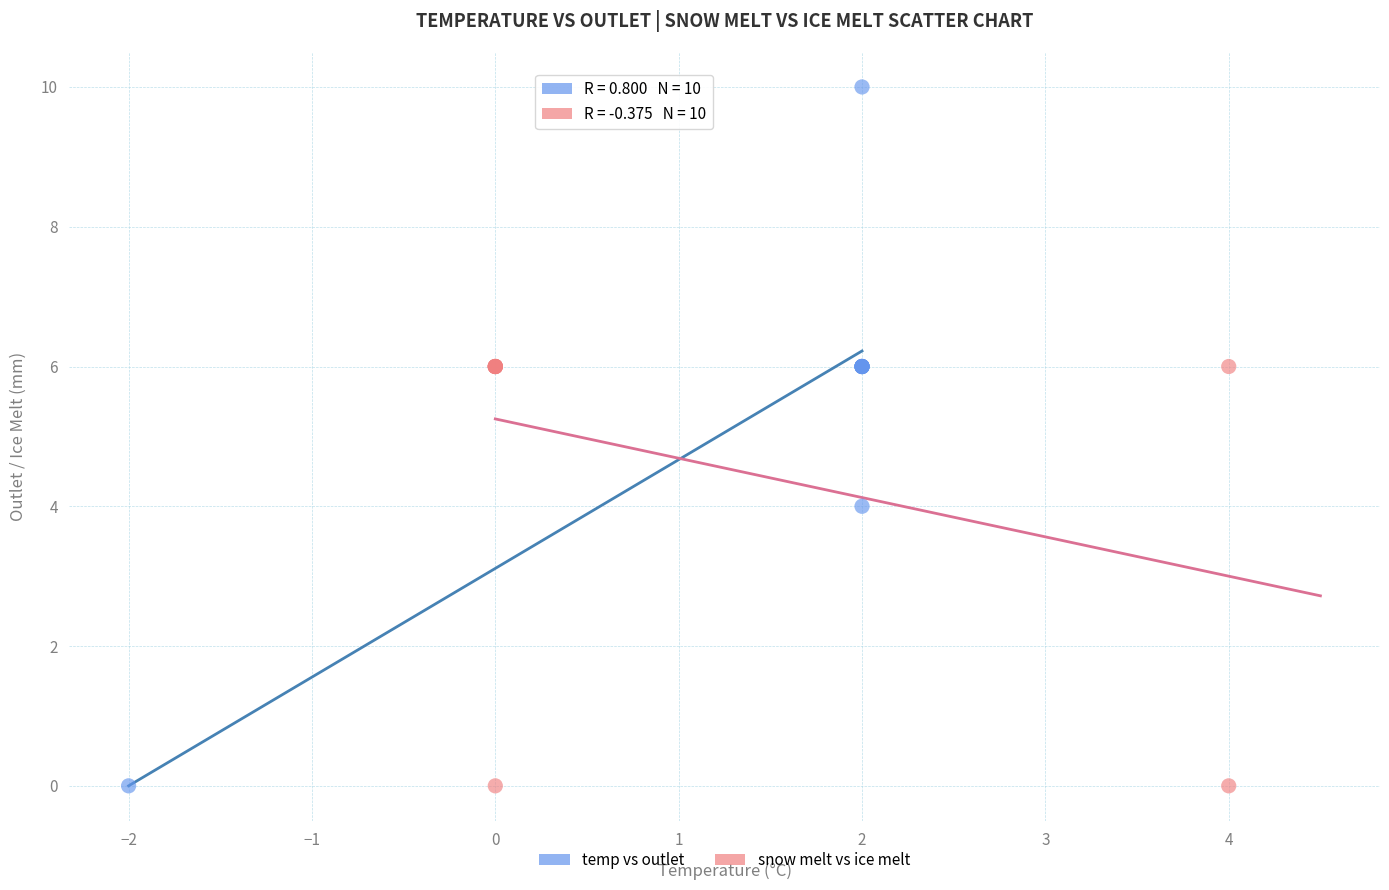

Which series has the widest spread of Y values?

temp vs outlet